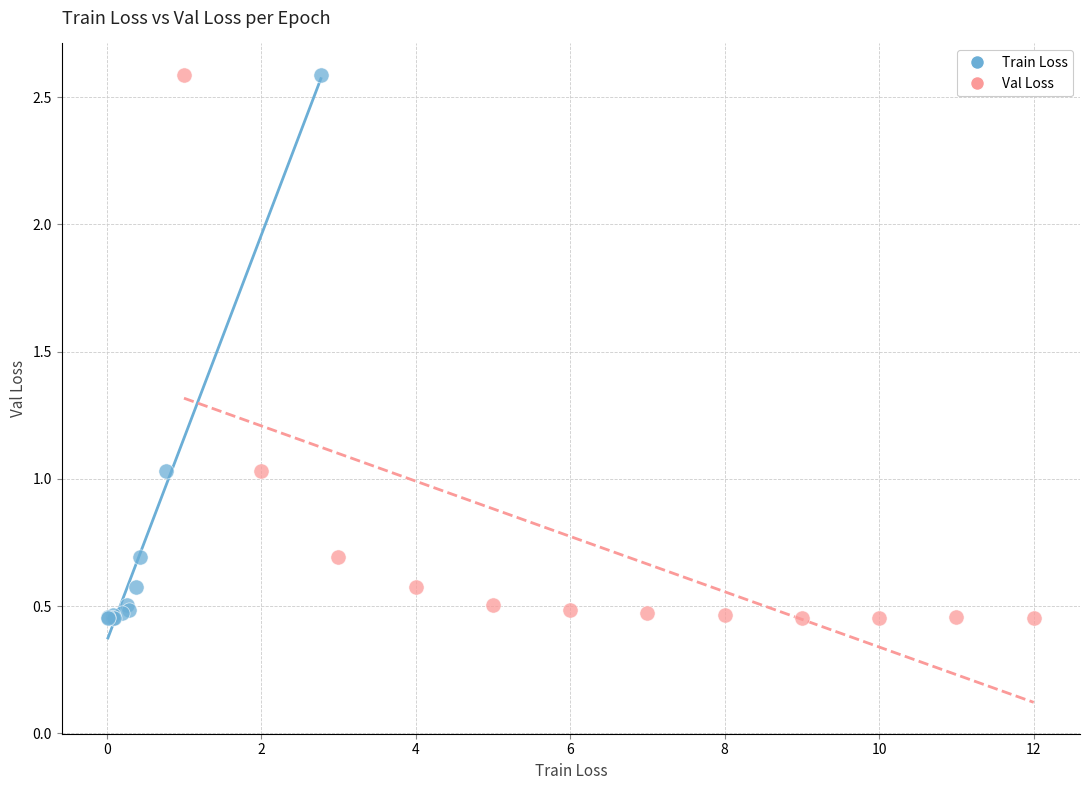

What are all the series names shown in the legend?

Train Loss, Val Loss